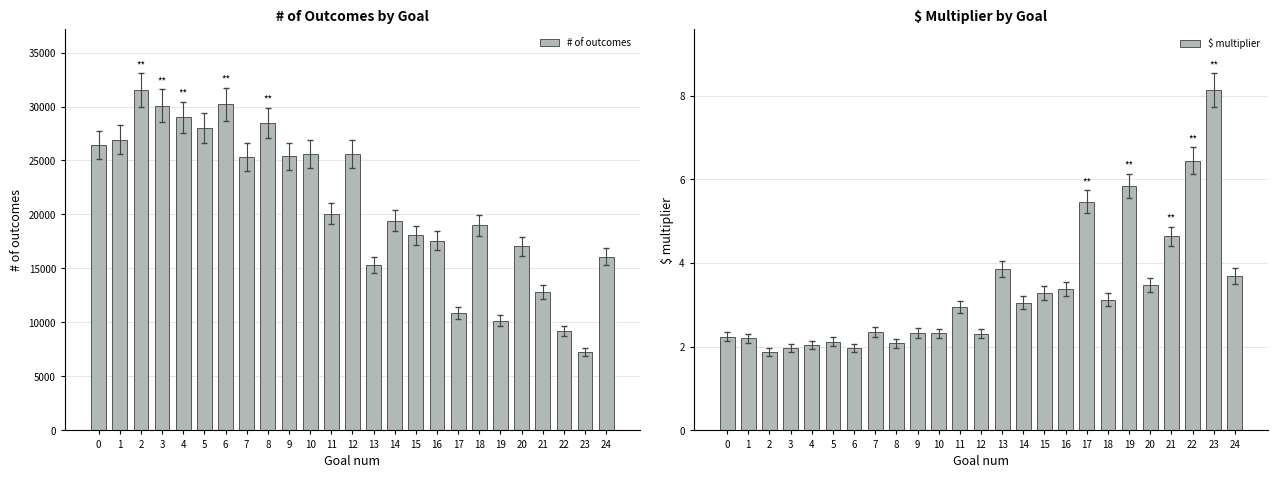

At which category does the chart reach its minimum across all series?

2